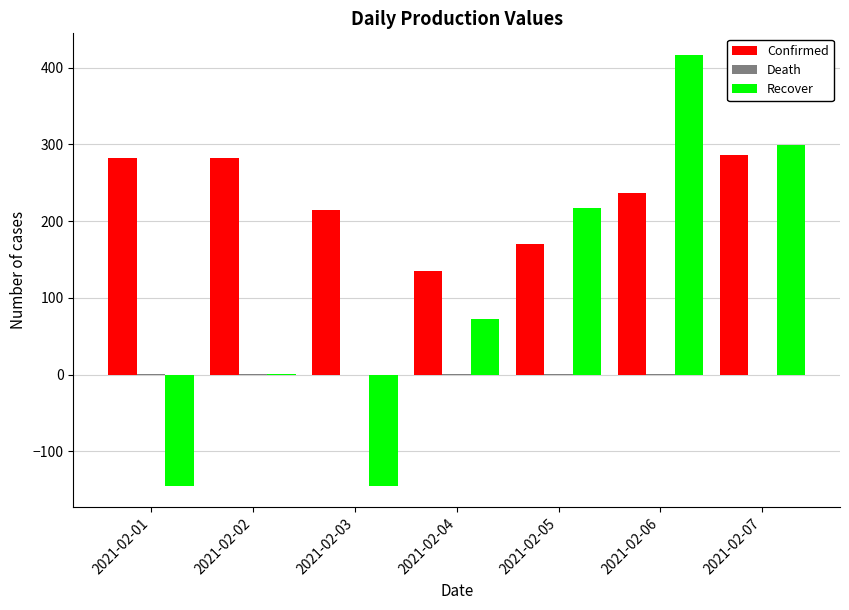

The value of Confirmed at 2021-02-03 is 214.3. True or false?

True